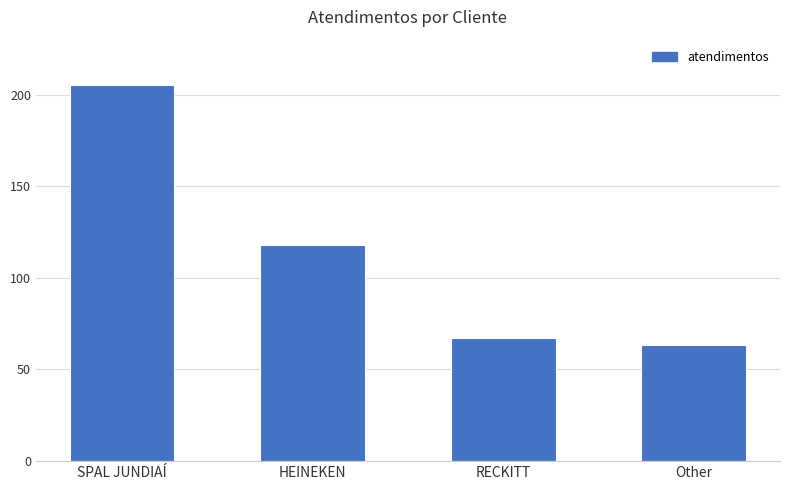

What is the value of the 4th bar from the left?

63